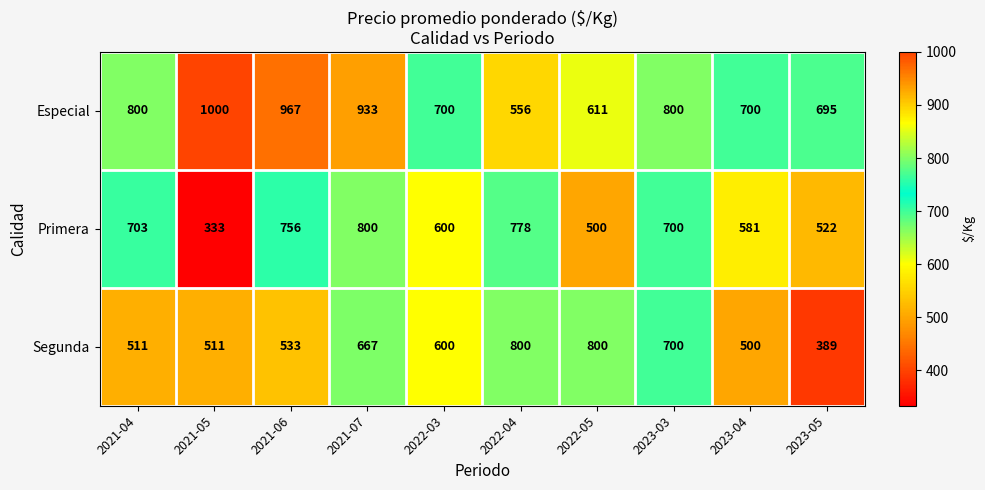

At which category is the sum across all series the highest?

2021-07